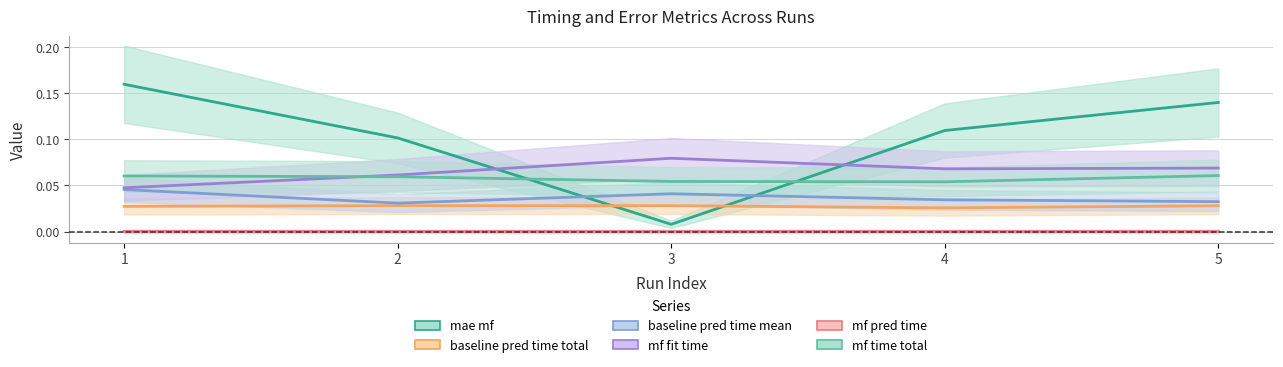

What is the sum of all mae_mf values?

0.5